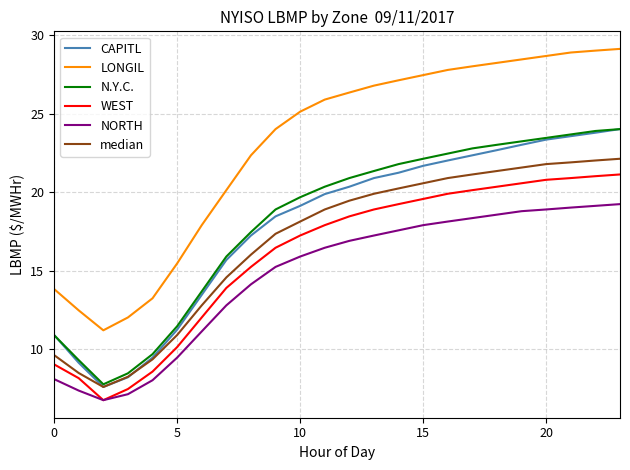

At how many categories does at least one series exceed 7?

24